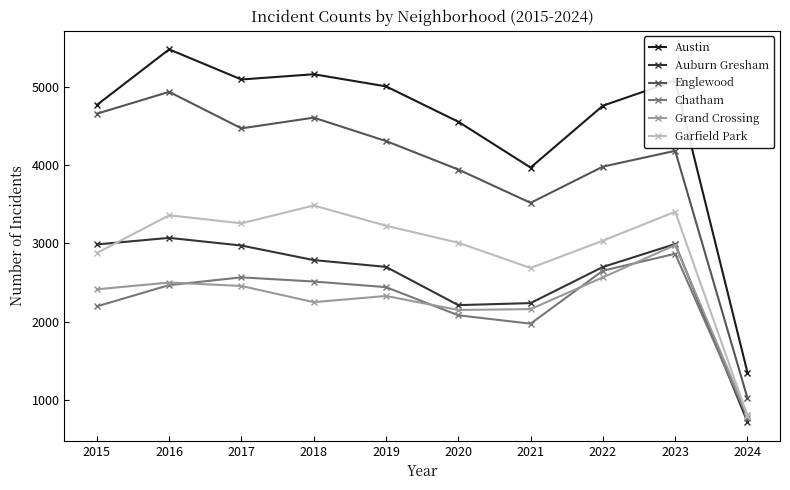

True or false: Grand Crossing has a value of 1374 at 2024.

False